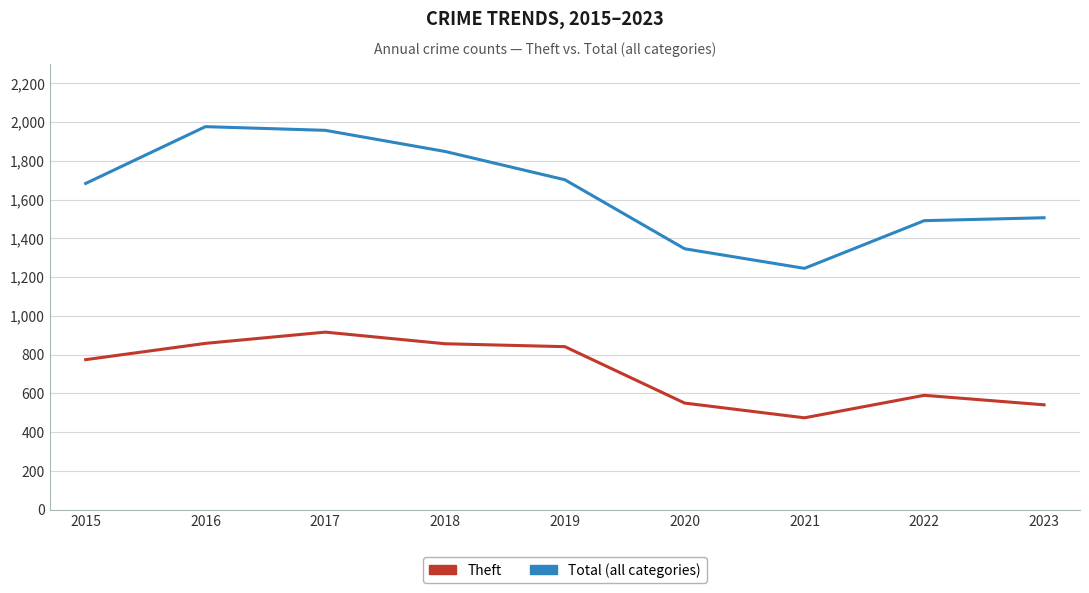

What is the total value across all series at 2017?

2873